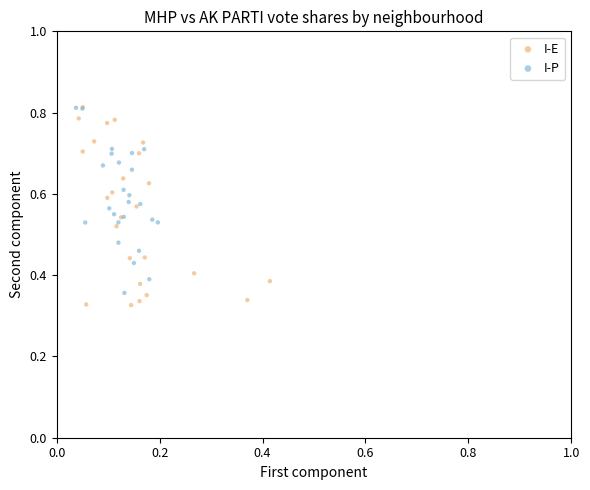

What are all the series names shown in the legend?

I-E, I-P